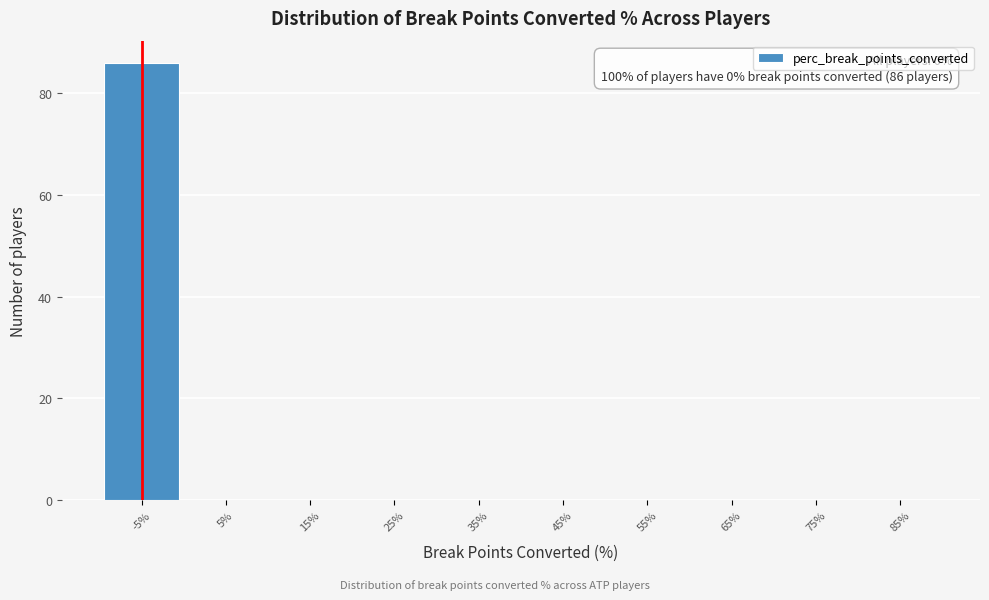

Reading left to right, transcribe all the data shown in this chart.

-5%=86	5%=0	15%=0	25%=0	35%=0	45%=0	55%=0	65%=0	75%=0	85%=0